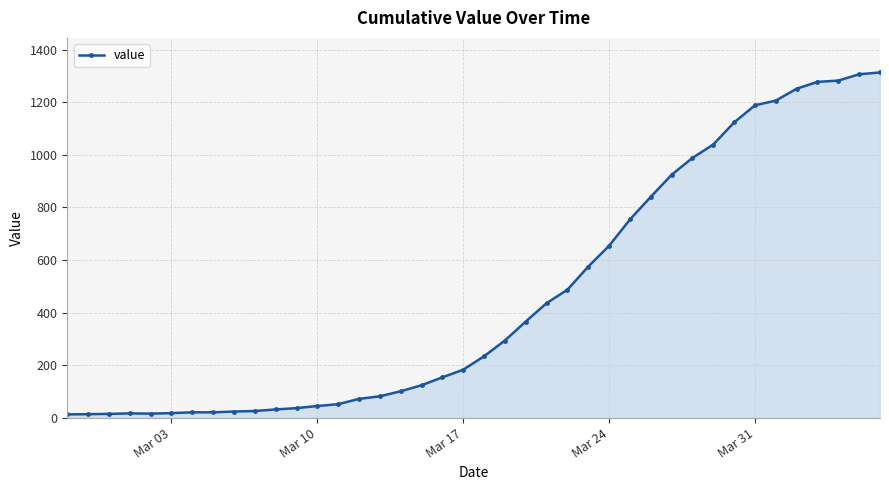

What is the difference between the second highest and minimum values?

1293